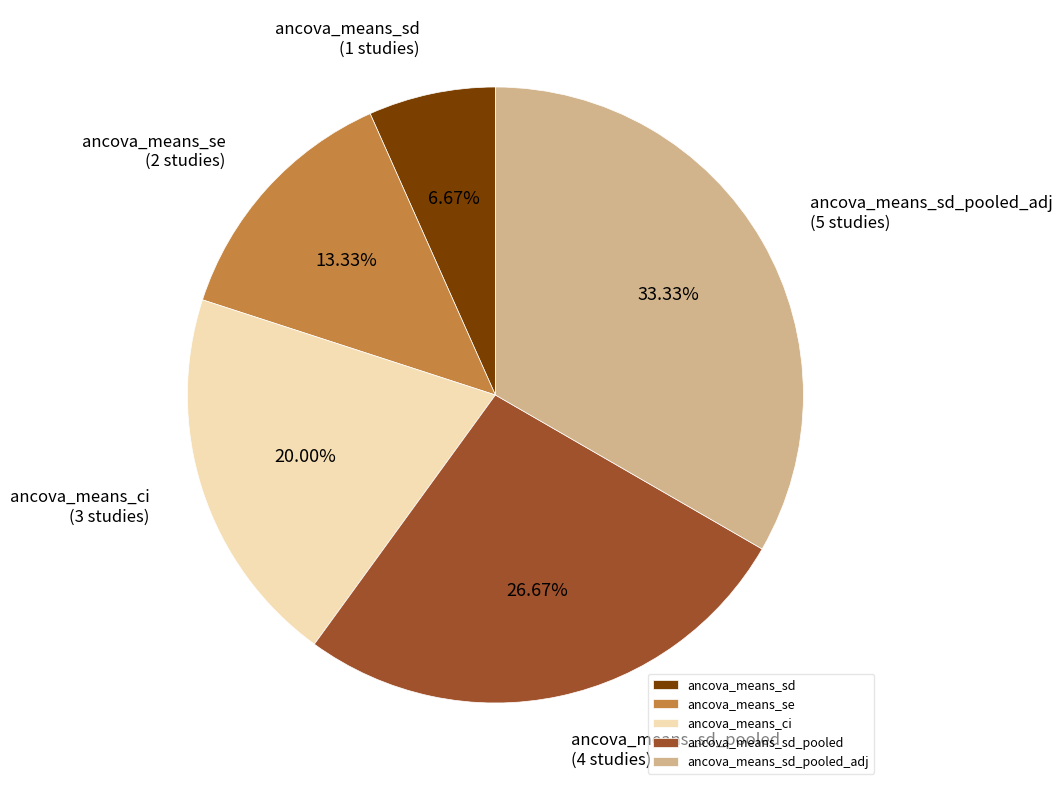

True or false: ancova_means_se accounts for 7% of the total.

False